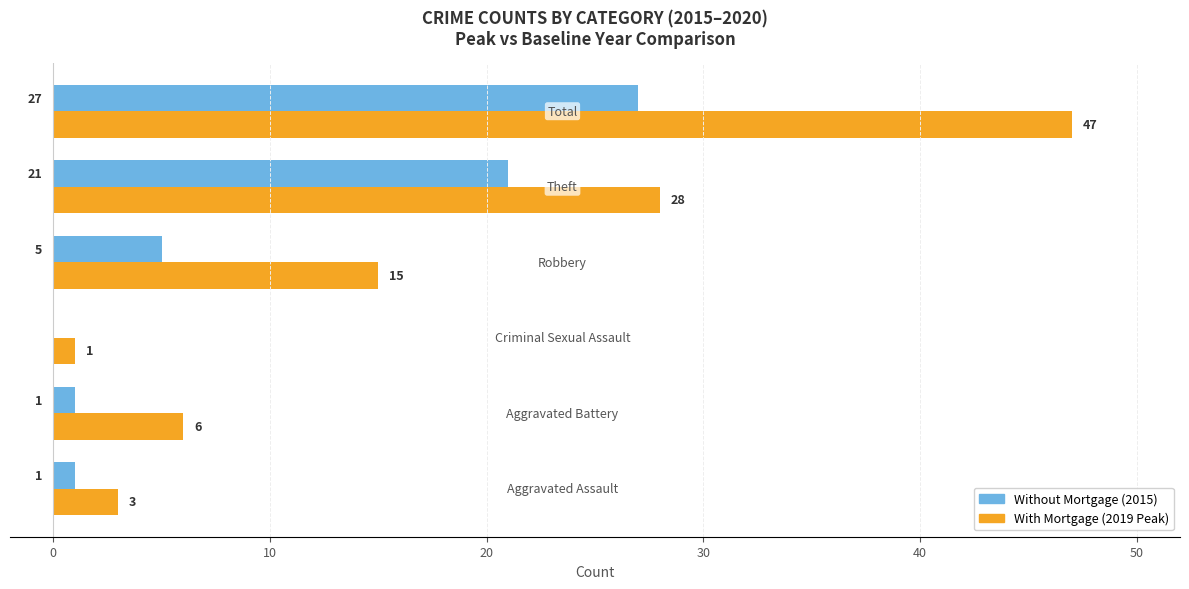

What is the maximum value shown in the chart?

47